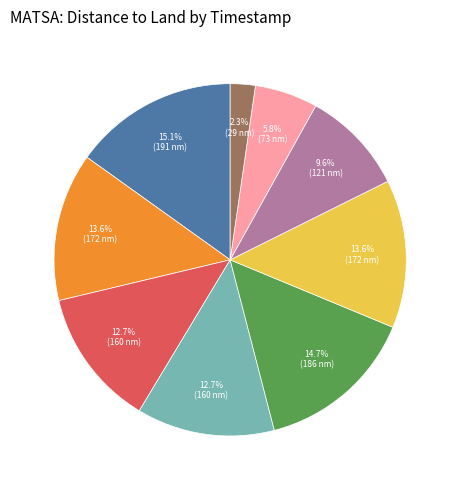

Is there a majority slice in this chart?

No